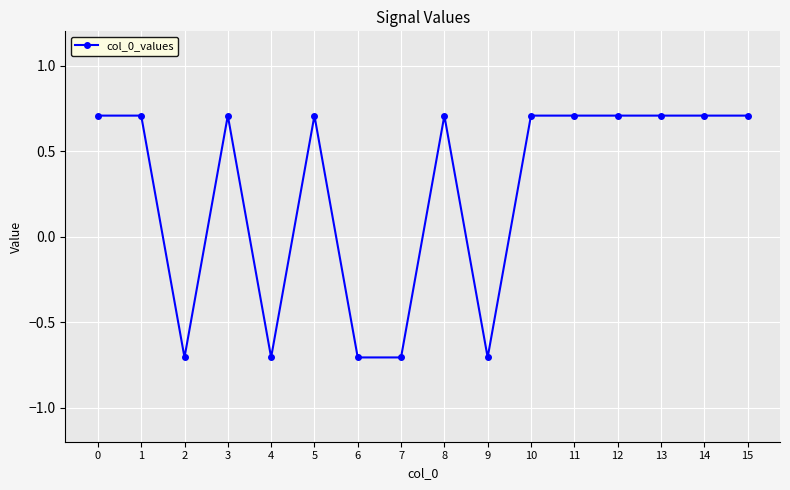

What is the value of the 8th point from the left?

-0.7